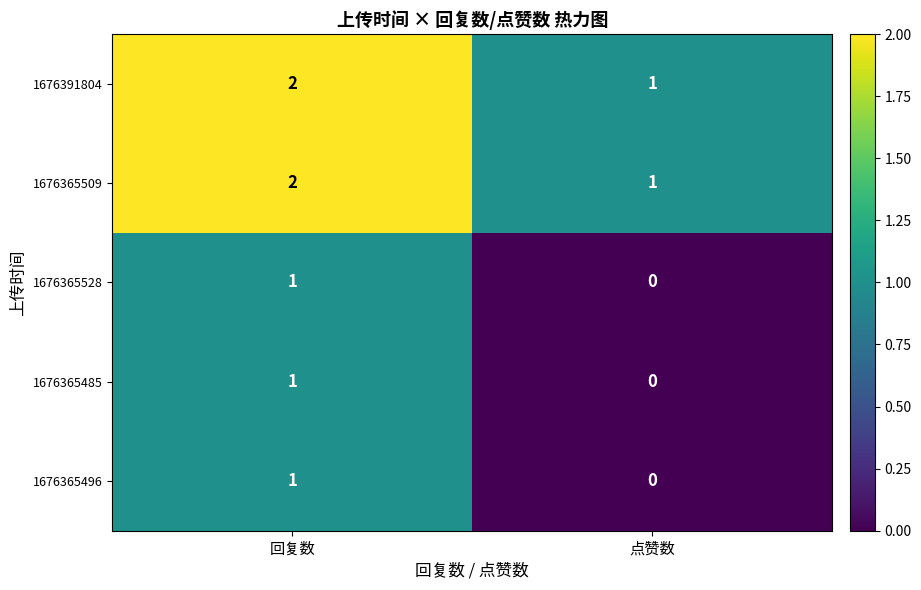

Where is 1676365528 nearest to the value 0?

点赞数